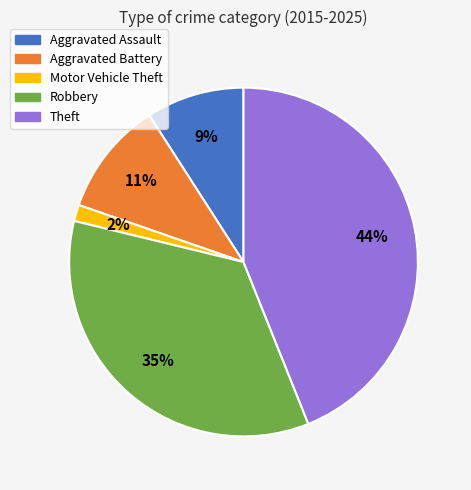

To the nearest percent, what is the average slice percentage?

20%